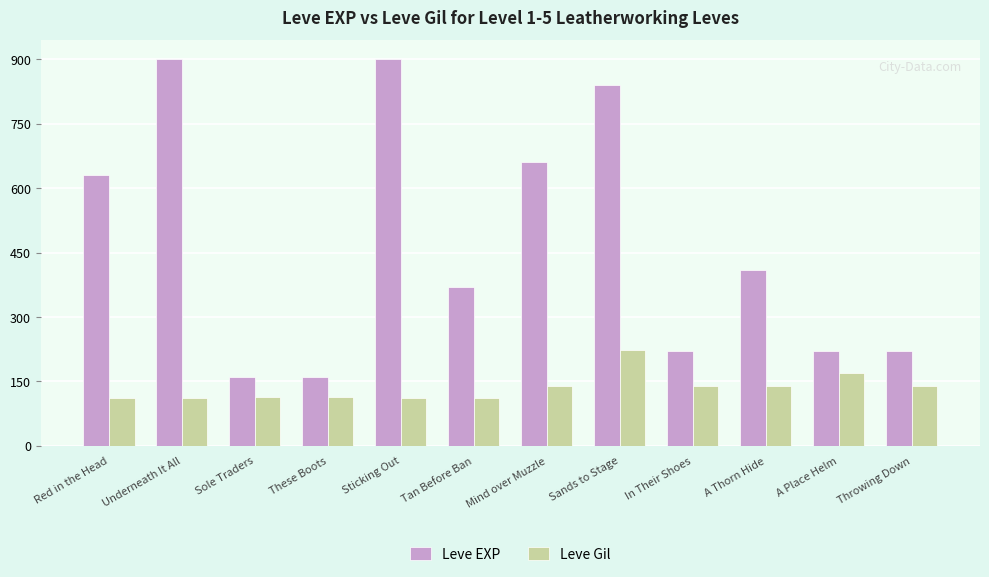

Is the value of Leve EXP at Sands to Stage greater than the value of Leve Gil at Sands to Stage?

Yes